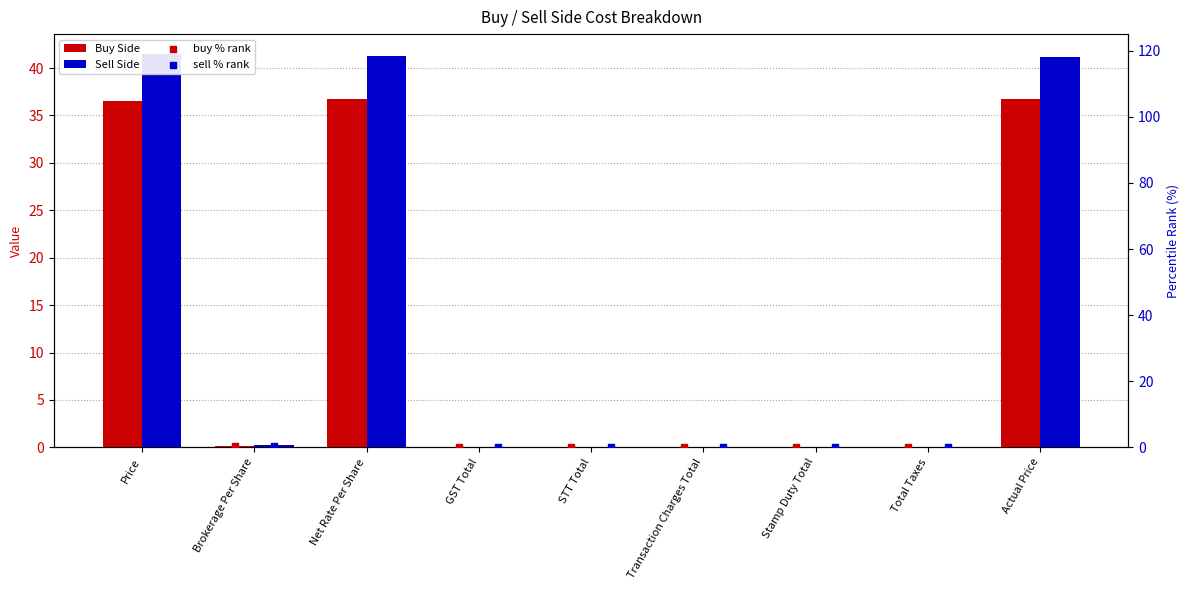

At which category is the sum across all series the highest?

Price